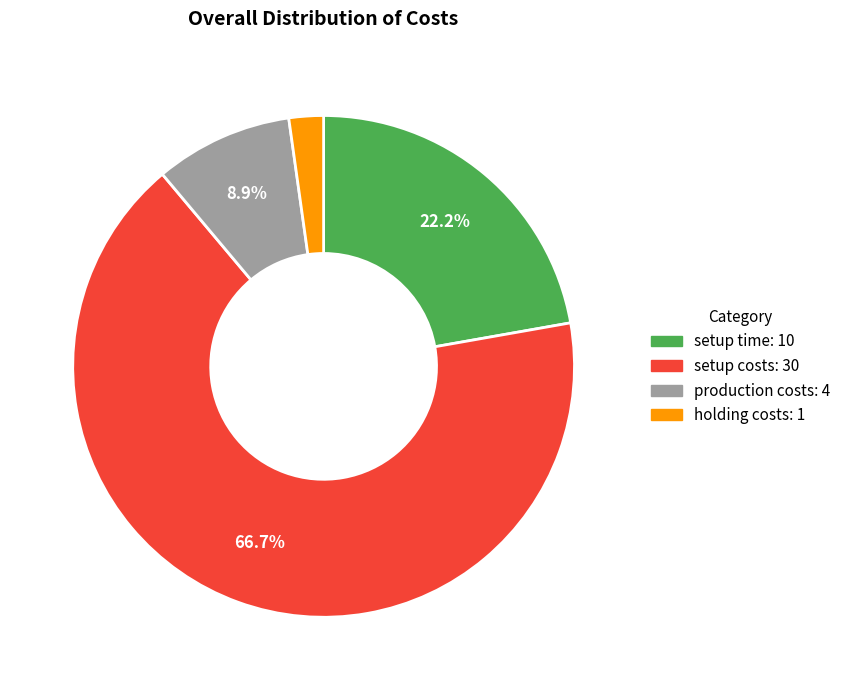

Combined, what portion of the pie is setup time and setup costs?

88.9%